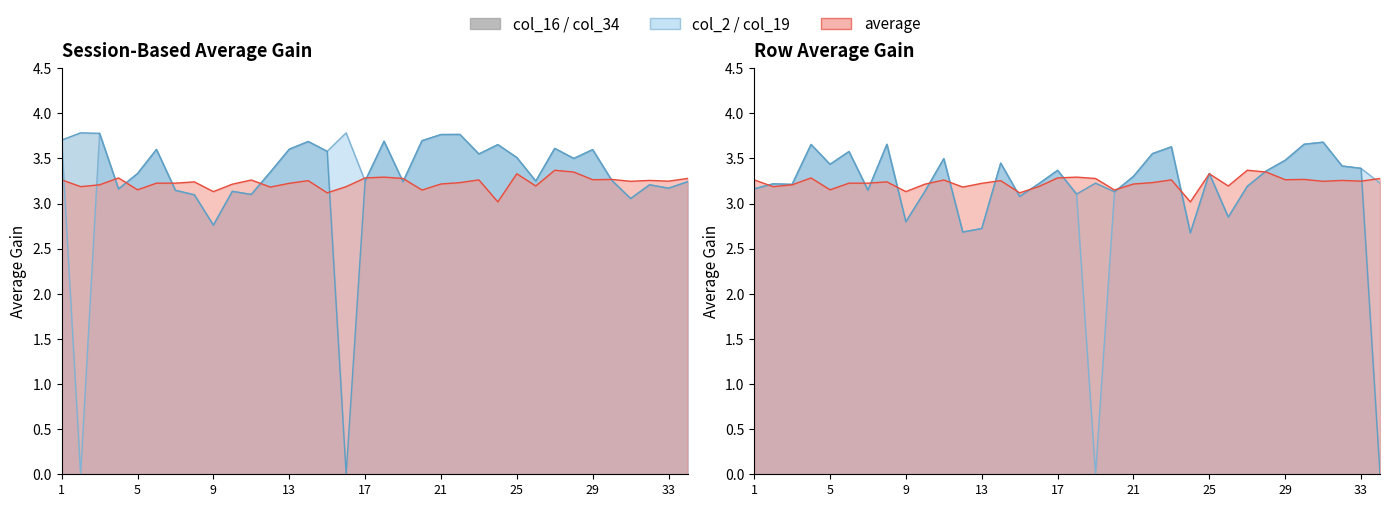

The value of col_34 at 21 is 2.2. True or false?

False